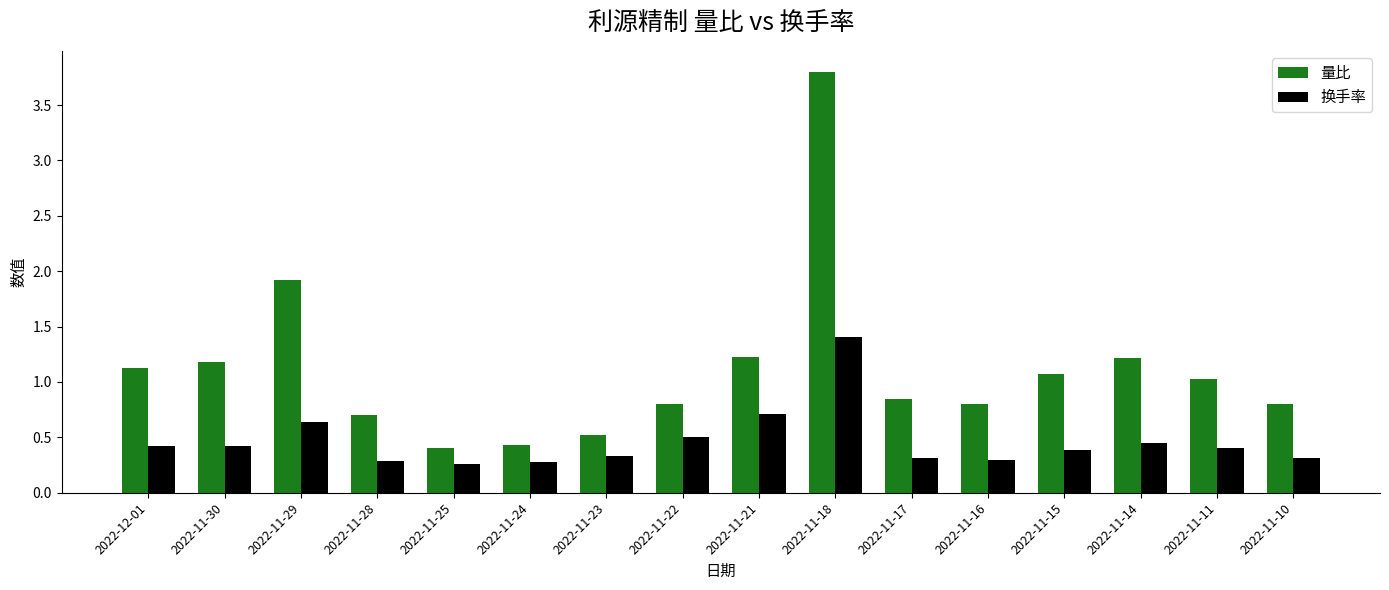

What are all the series names shown in the legend?

量比, 换手率